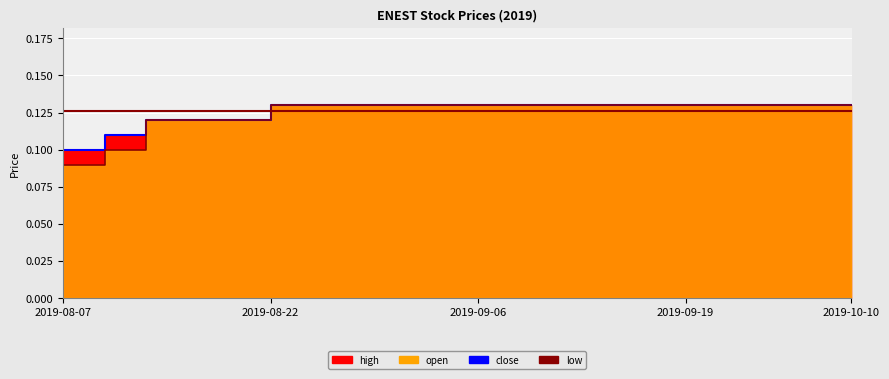

Which category has the lowest value in the close series?

2019-08-07